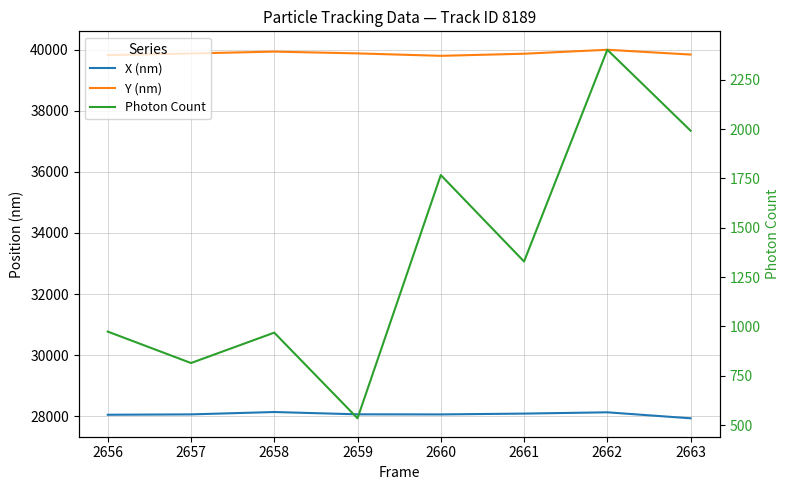

Rank the series at 2656 from highest to lowest value.

Y (nm), X (nm), Photon Count